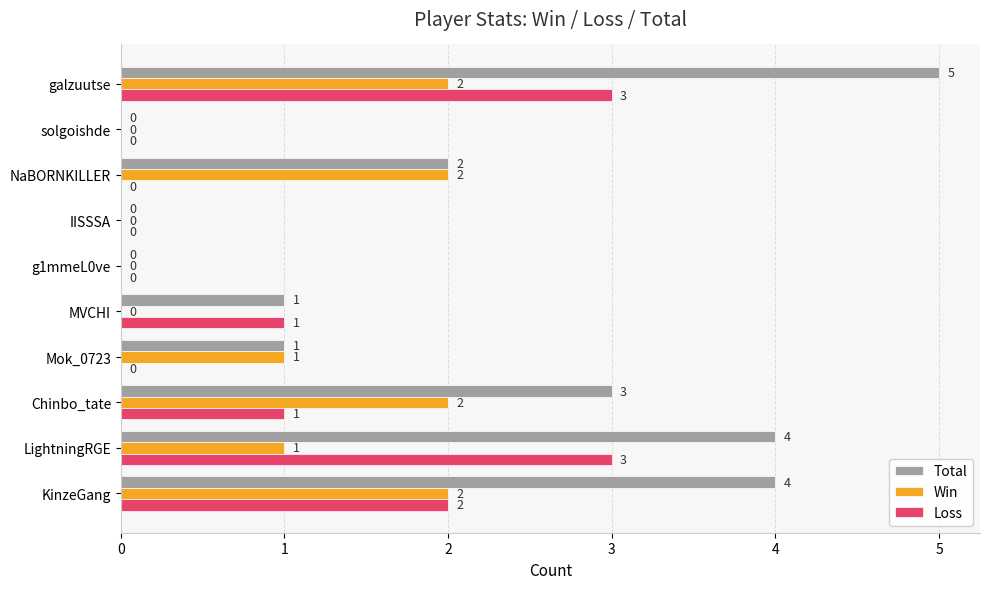

Count the Win values in the range 0 to 2.

10